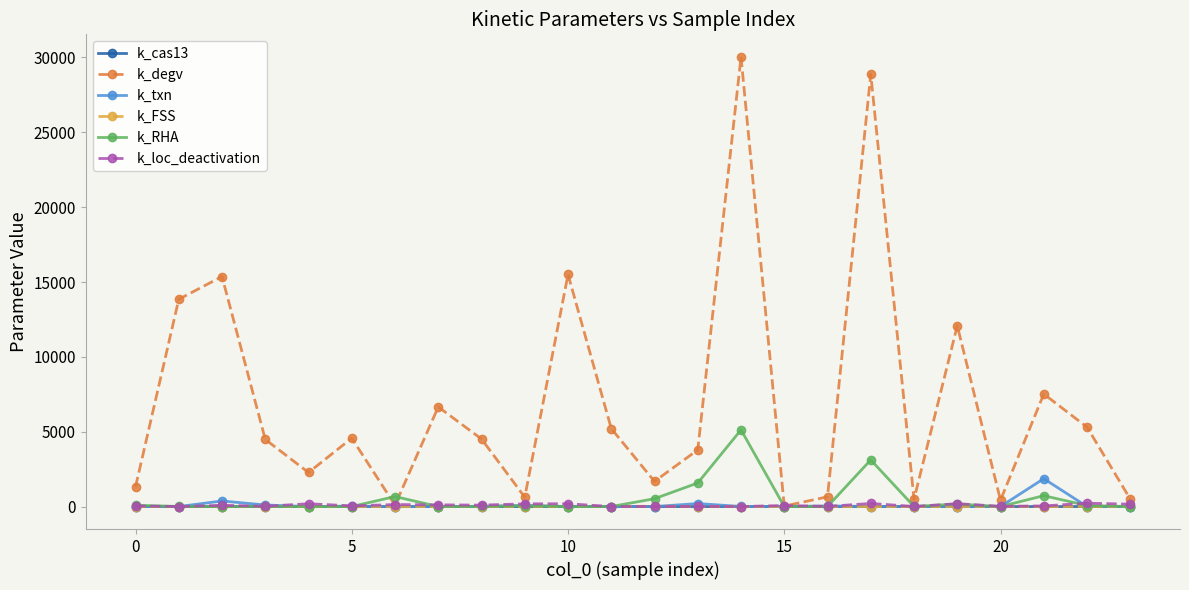

True or false: k_degv has more than 0 points higher than both neighbors.

True